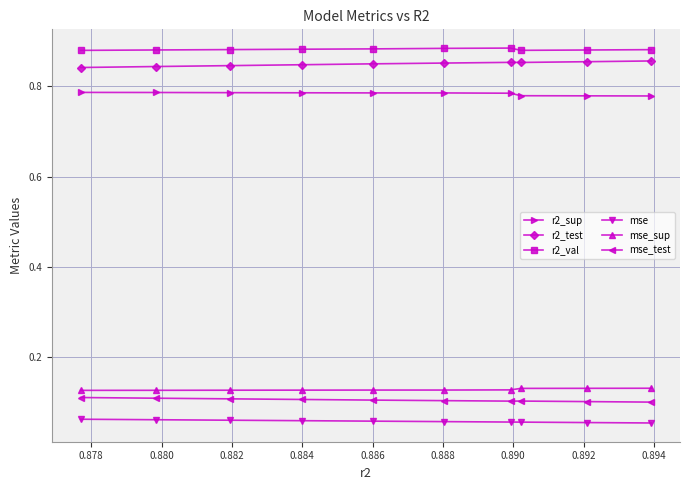

In mse_test, how many points are higher than both neighbors (excluding endpoints)?

1